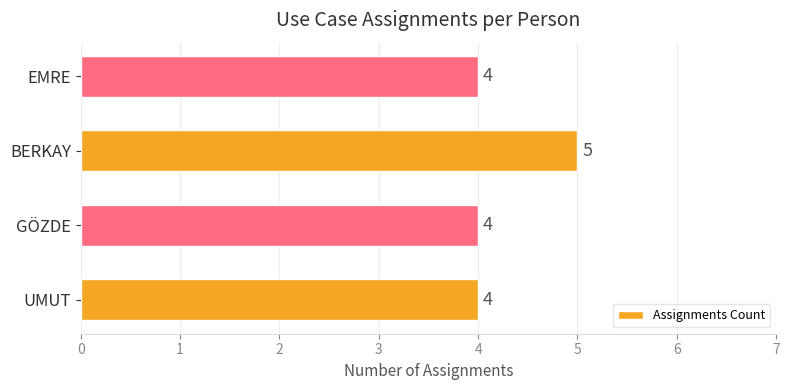

The value at UMUT is 1. True or false?

False